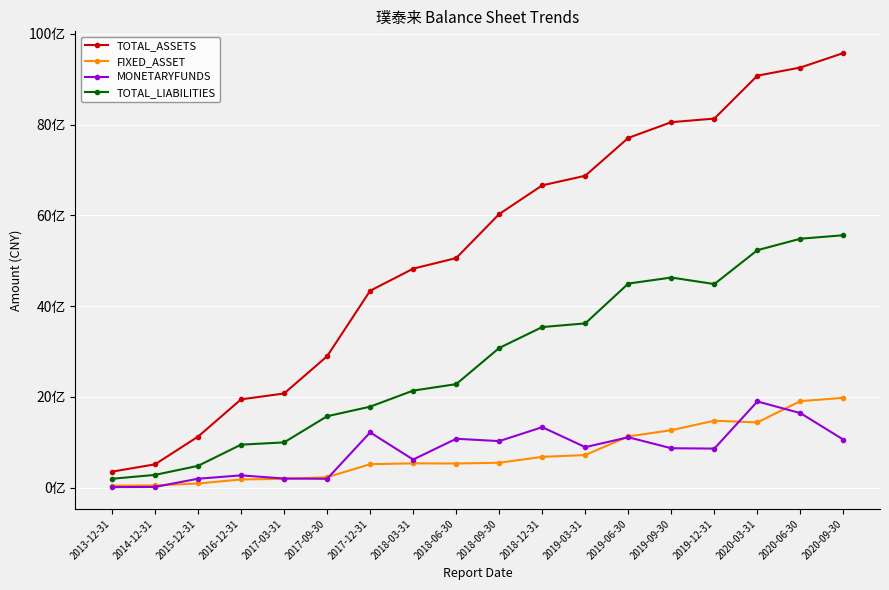

What is the difference between the highest and lowest values at 2020-09-30?

8515420408.4